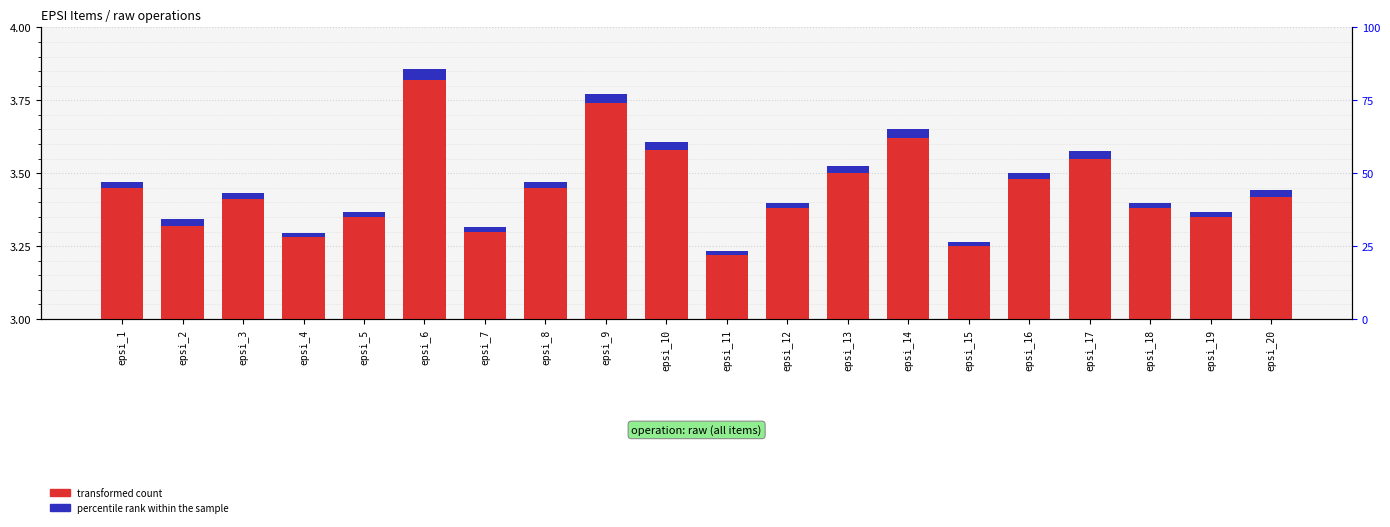

Which series changed the most between epsi_3 and epsi_15?

transformed count